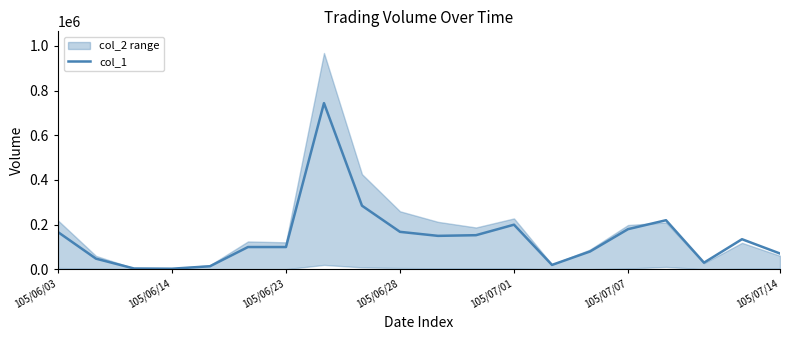

How many interior local peaks (higher than both neighbors) does the data have?

4